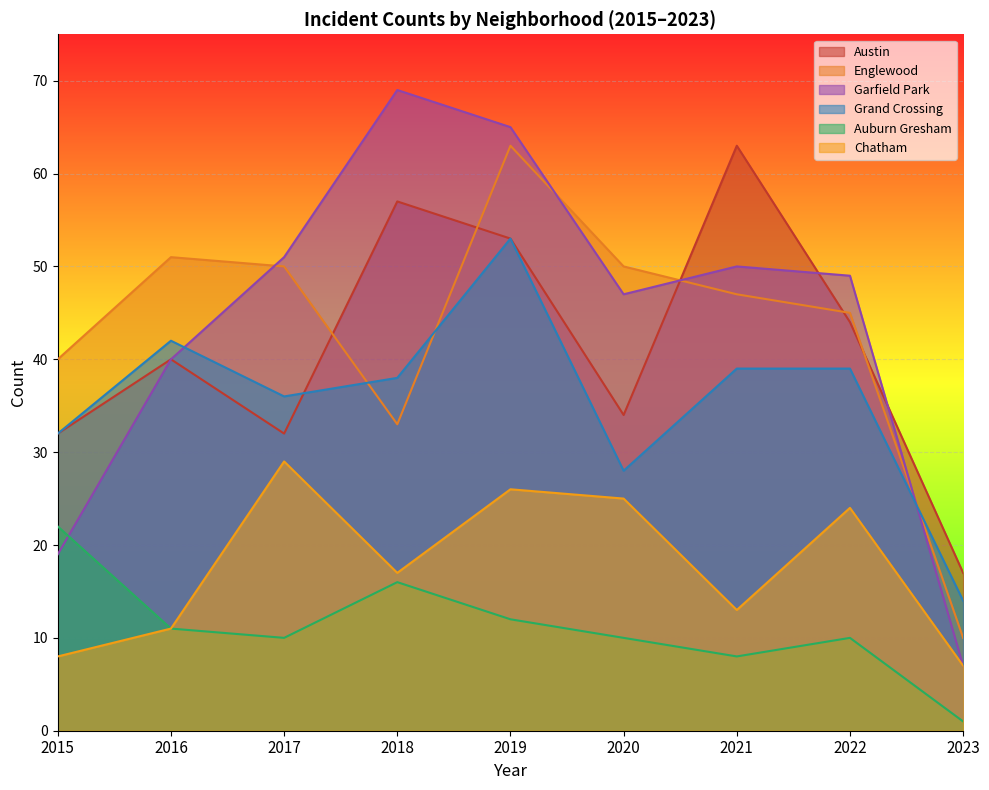

What is the difference between the Austin values at 2021 and 2017?

31